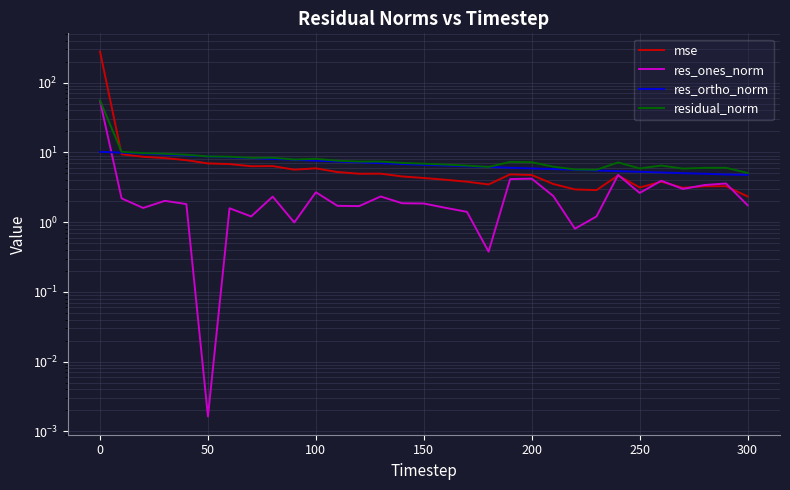

How many data points in res_ortho_norm are less than 6?

11